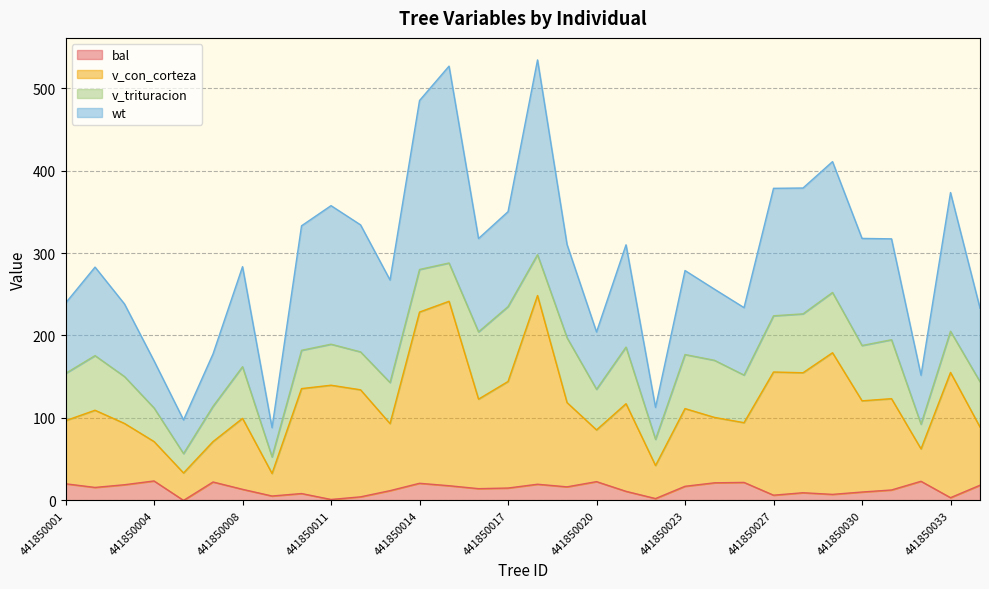

Where is the first local minimum for v_con_corteza?

441850006